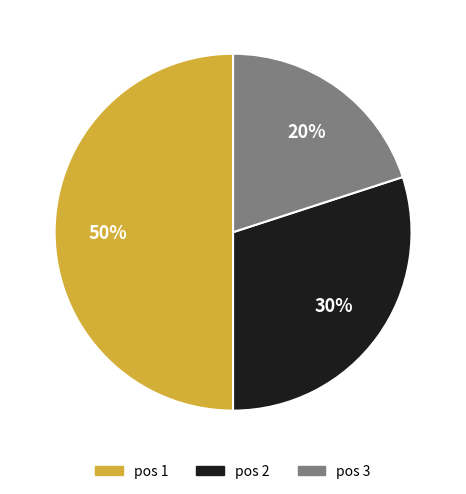

Is pos 2 the majority of the pie?

No